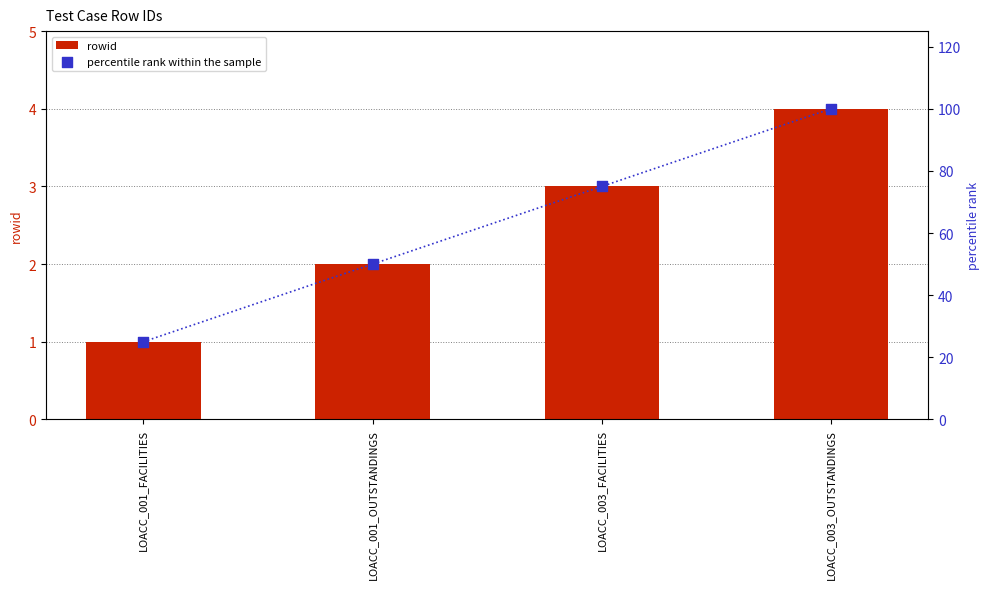

Which series contains the highest Y value?

percentile rank within the sample